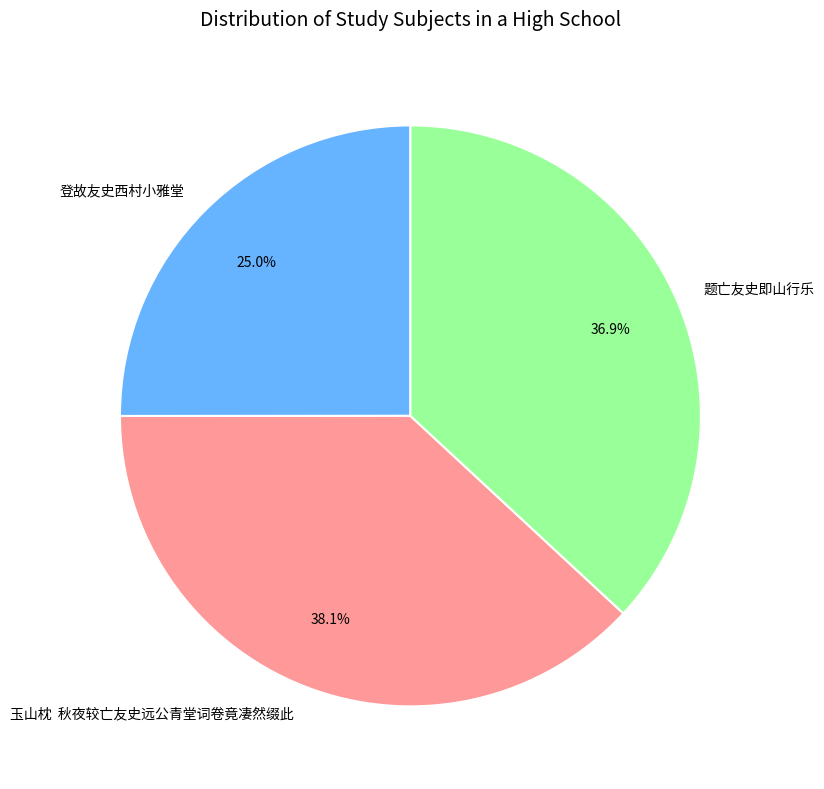

Which slice is the smallest?

登故友史西村小雅堂